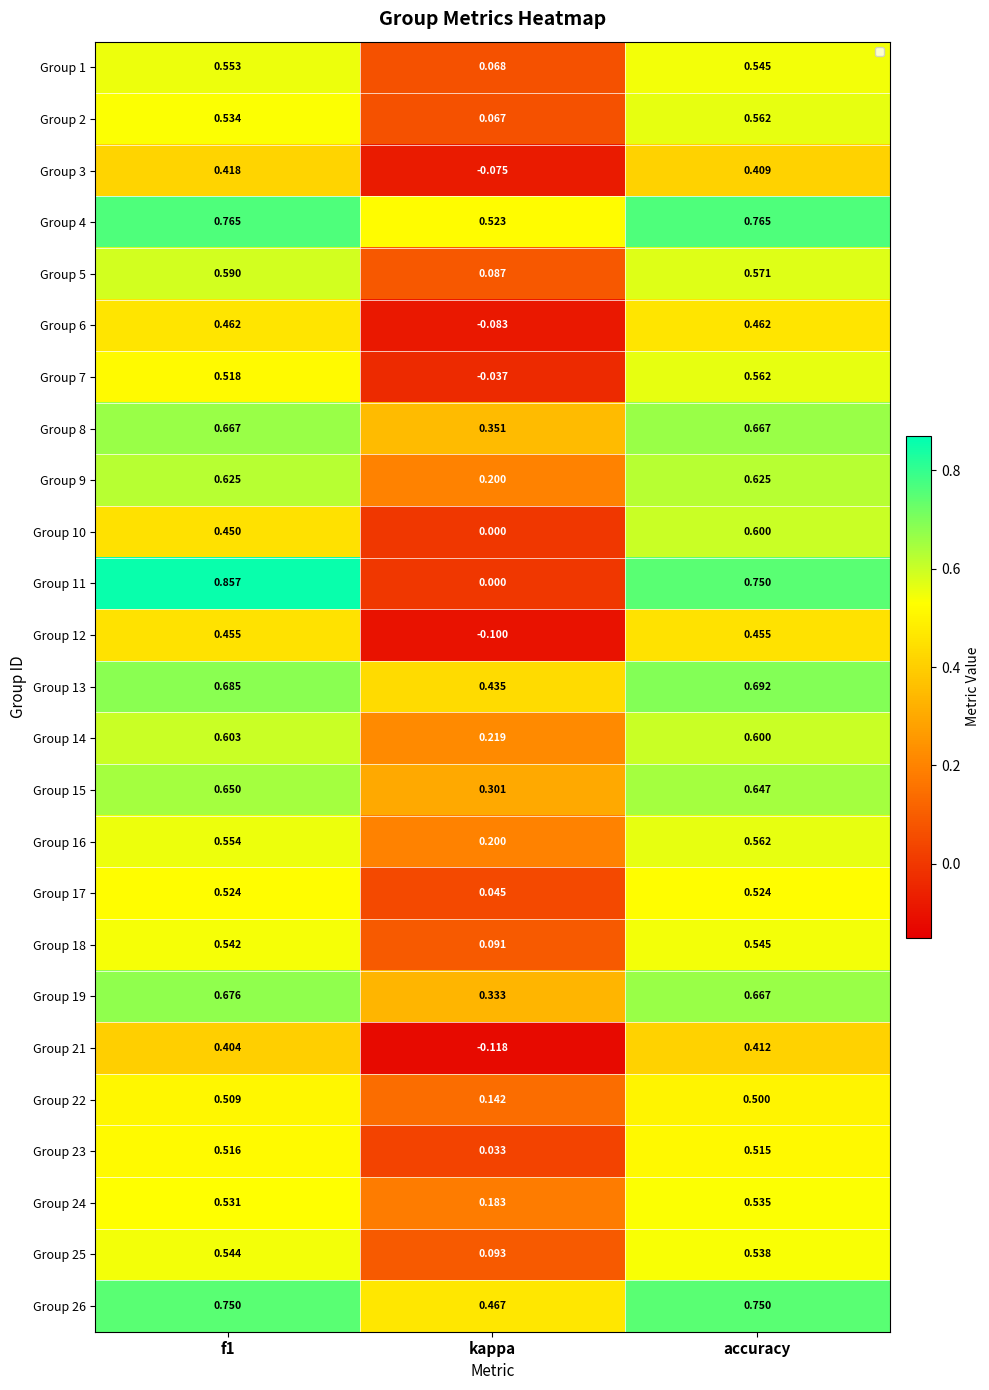

At which label does Group 16 reach its minimum?

kappa